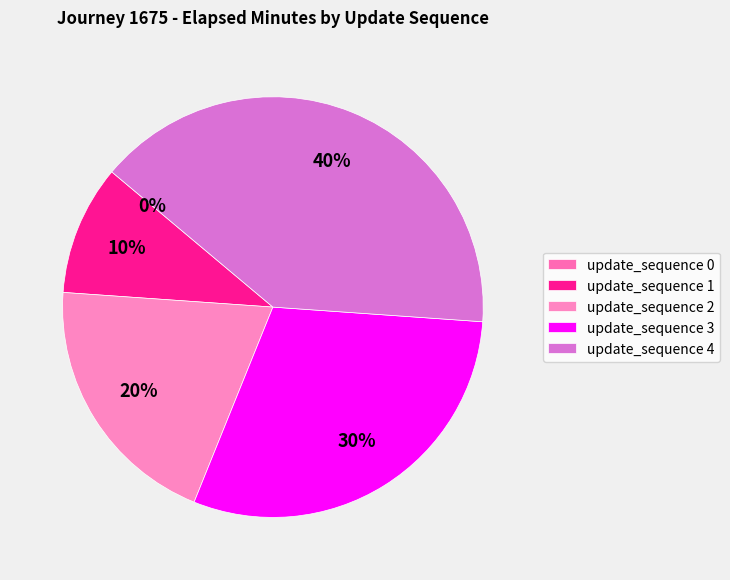

How many slices are in this pie chart?

5